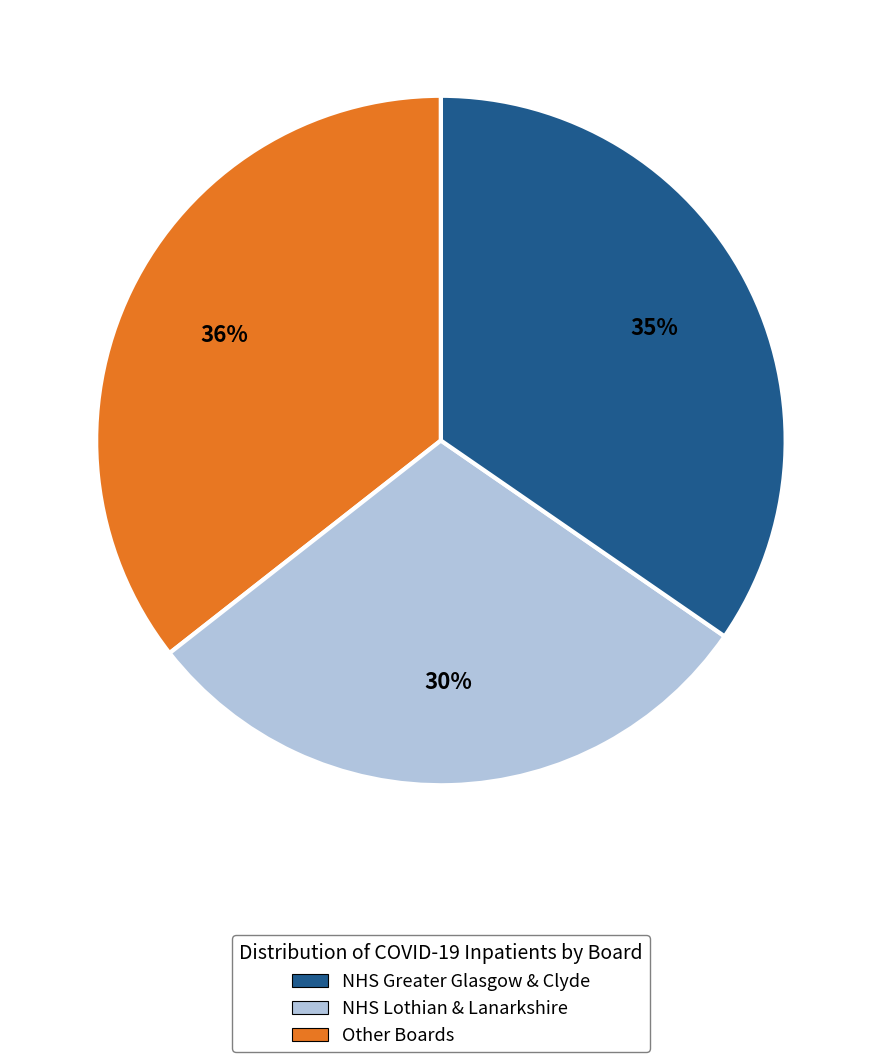

How many segments does this pie chart have?

3